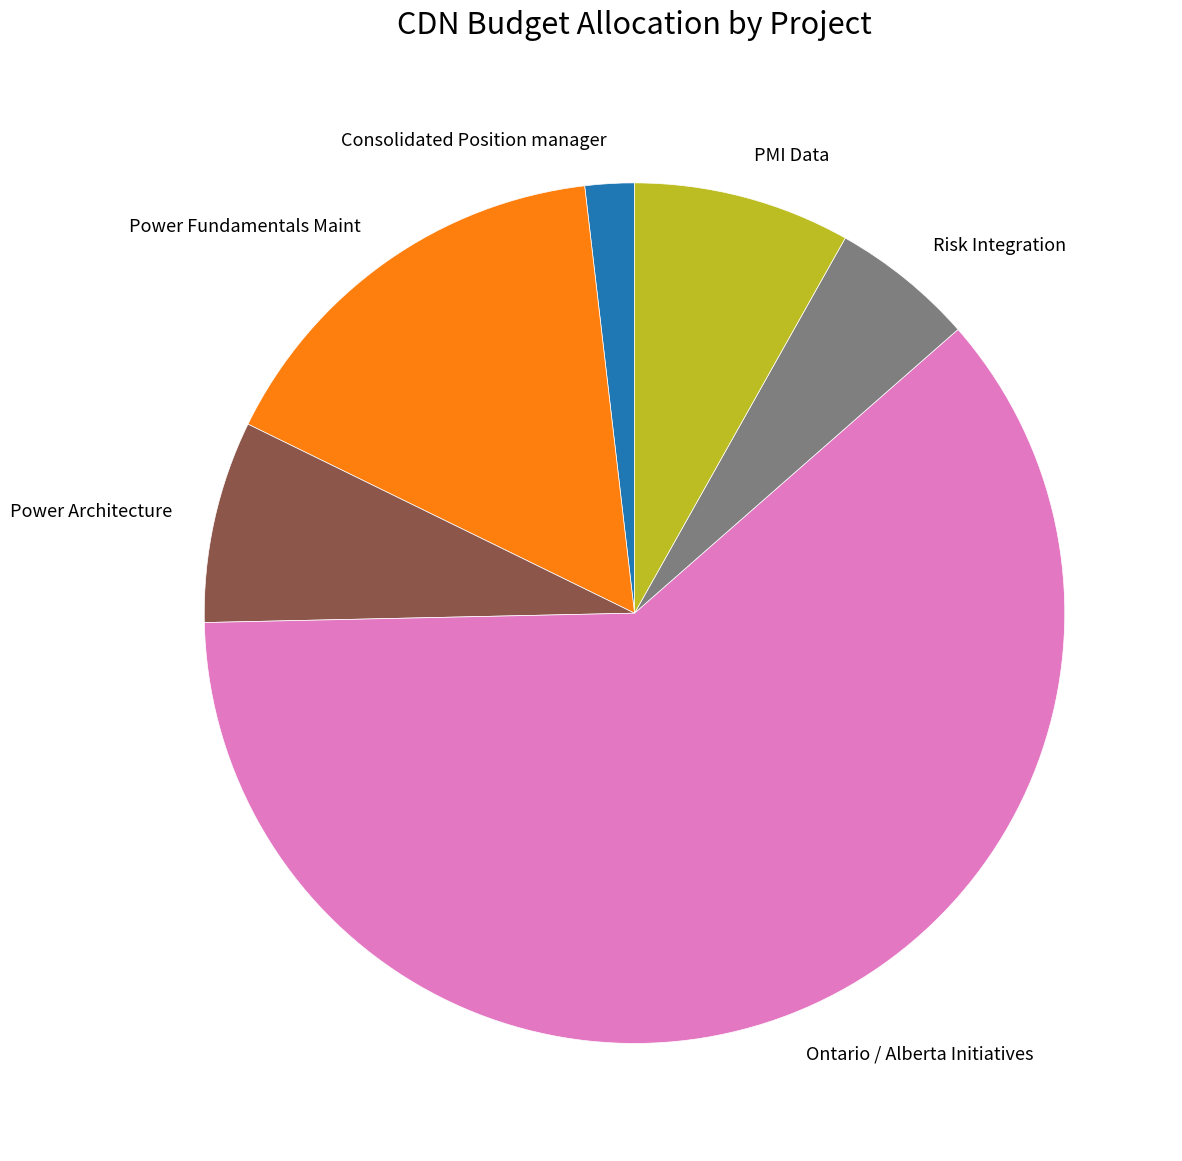

What is the ratio of the value at Consolidated Position manager to the value at Risk Integration?

0.3